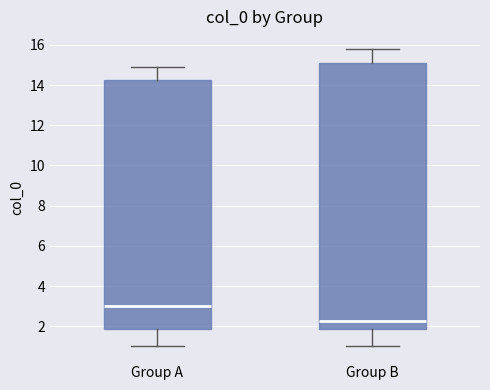

Comparing the boxes themselves (not the whiskers), which one is the tallest?

Group B